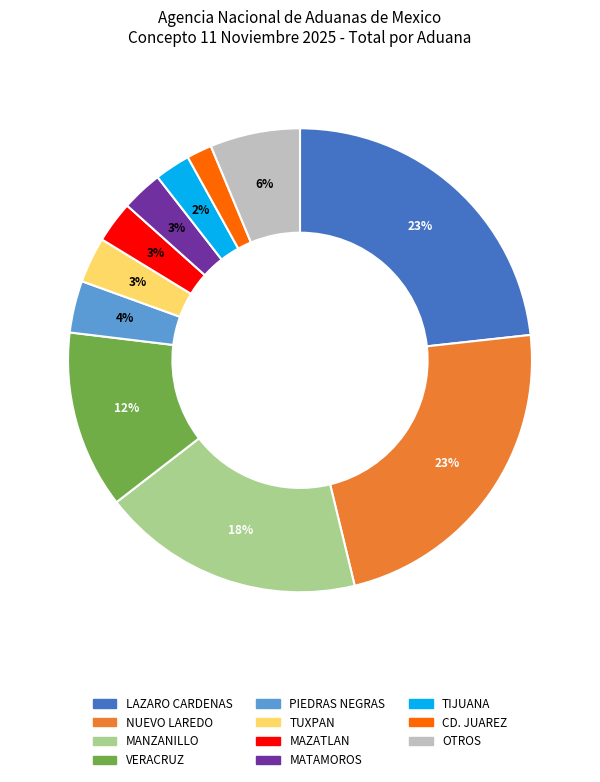

Does any single category account for the majority?

No